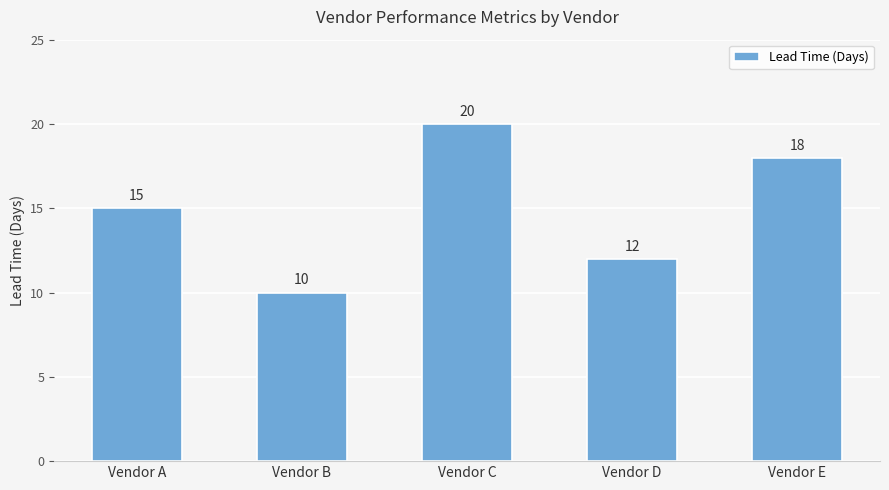

How many data points are less than 15?

2